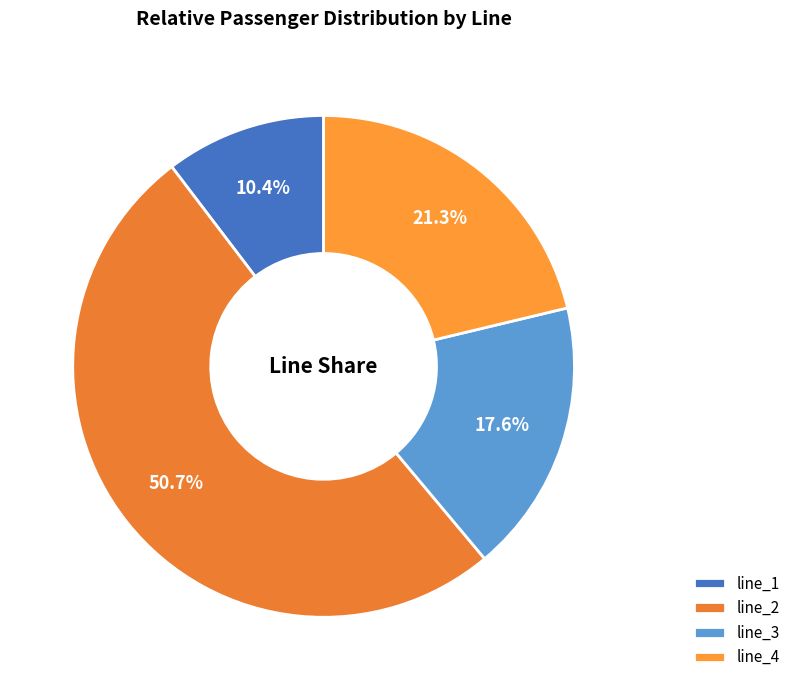

Do line_2 and line_1 together represent more than half of the pie?

Yes